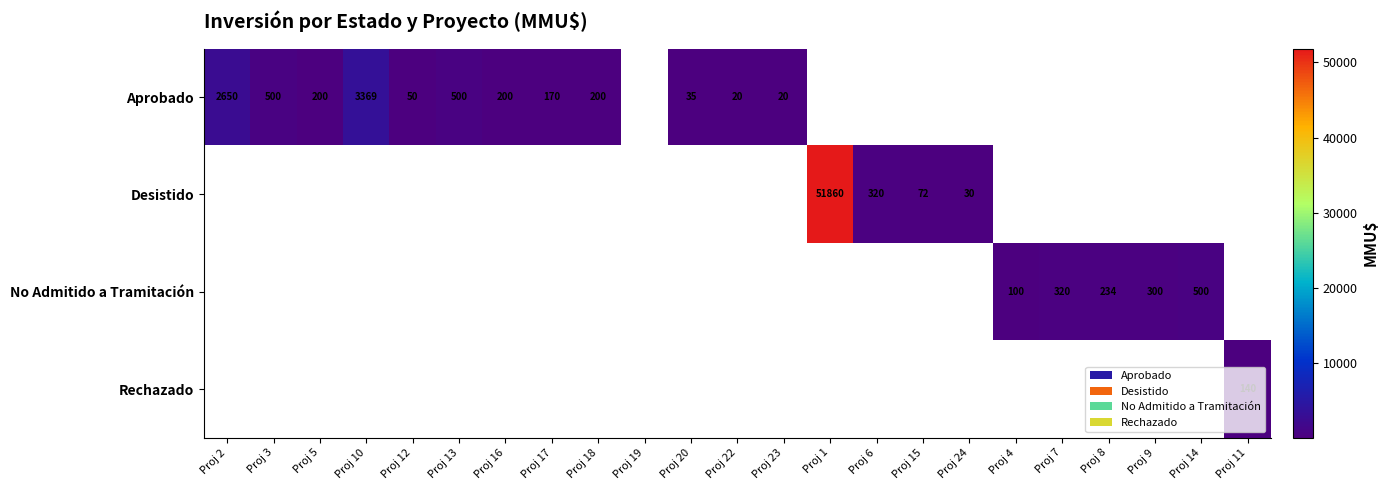

What is the maximum value shown in the chart?

51860.0